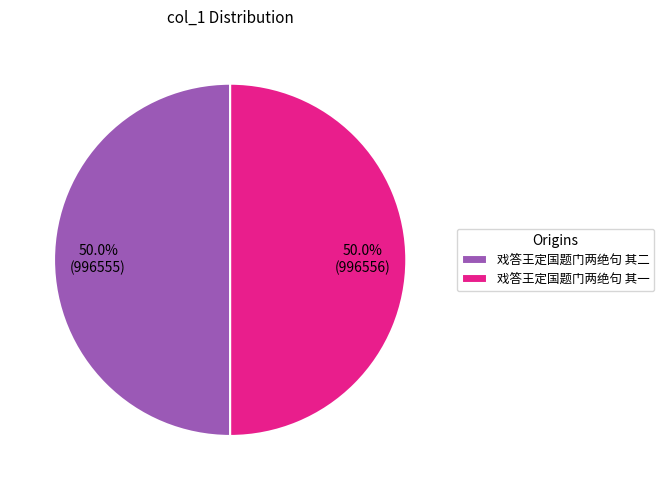

Is it true that 戏答王定国题门两绝句 其二 is 50% of the pie?

True